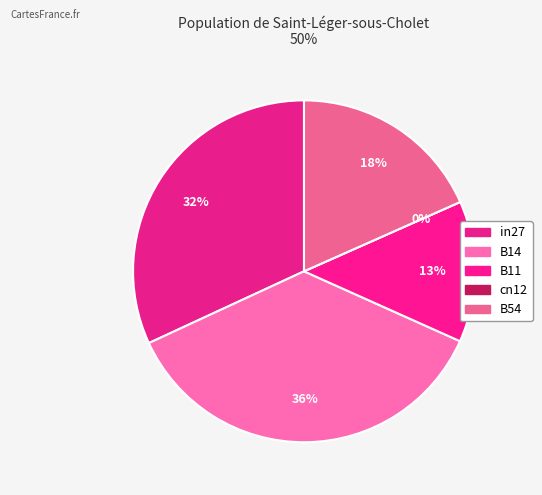

What percentage is NOT represented by cn12?

100.0%